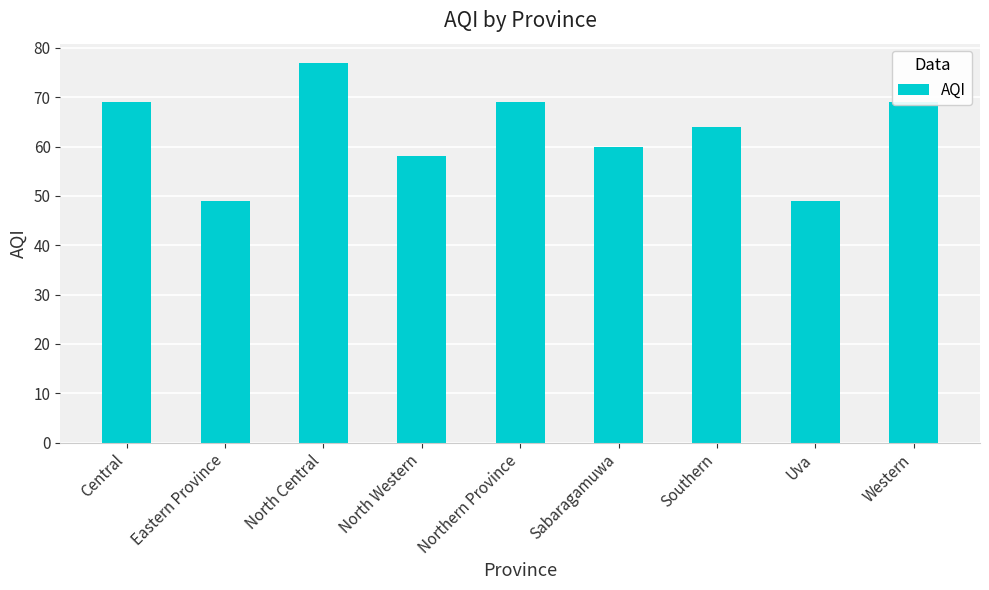

What is the minimum value shown in the chart?

49